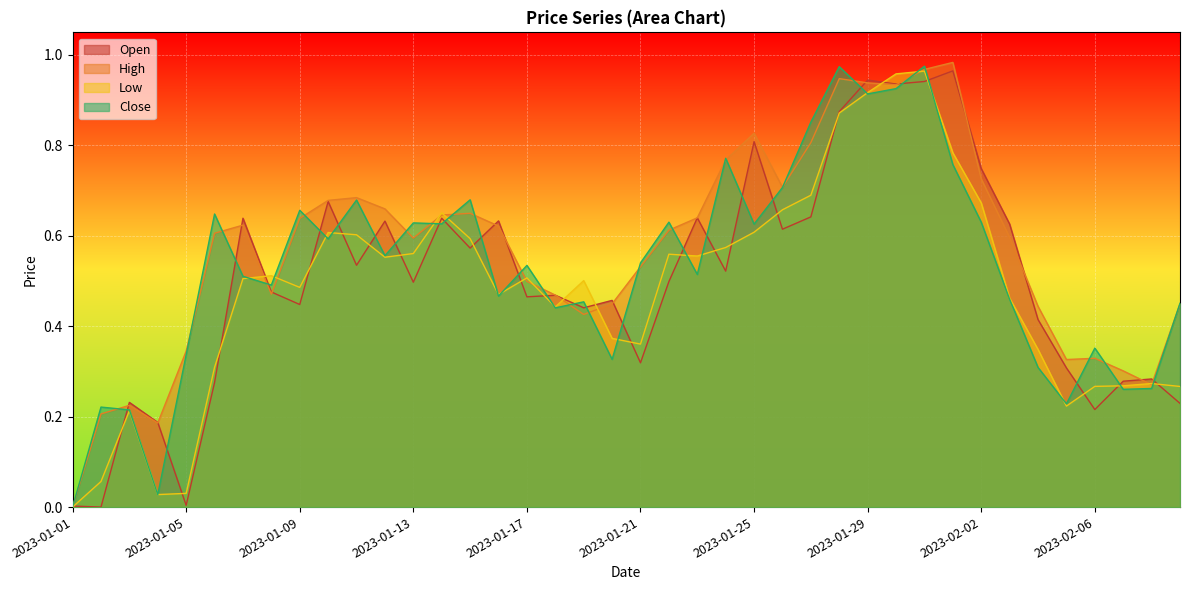

Is it true that High equals 0.6 at 2023-01-16?

True